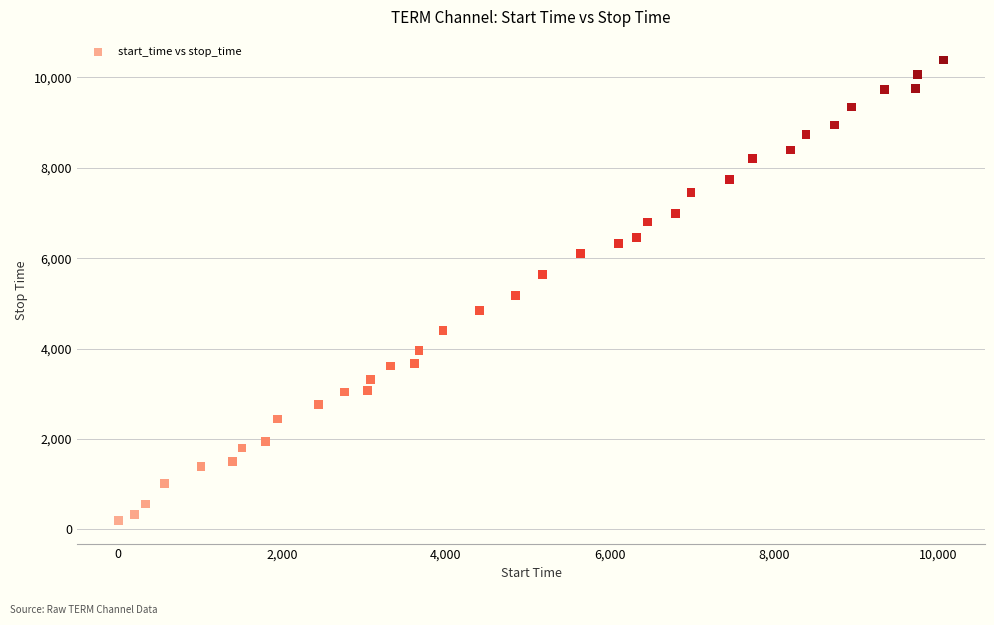

What is the range of X values (max minus min)?

10072